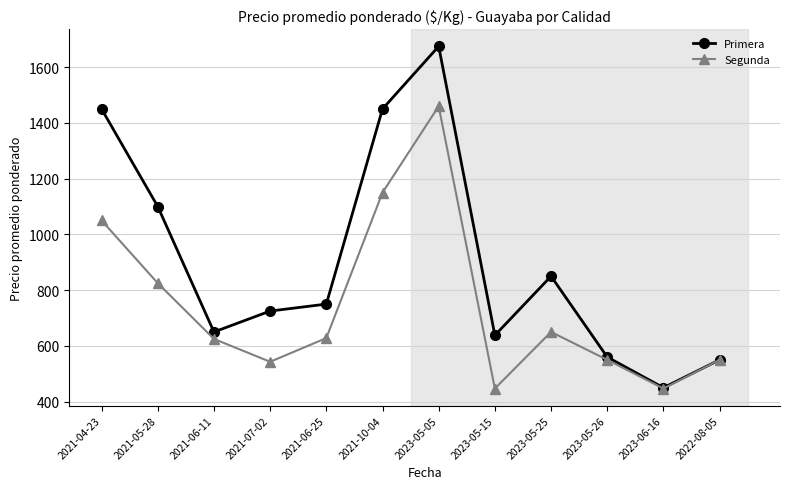

Read the Primera value at 2021-06-11.

650